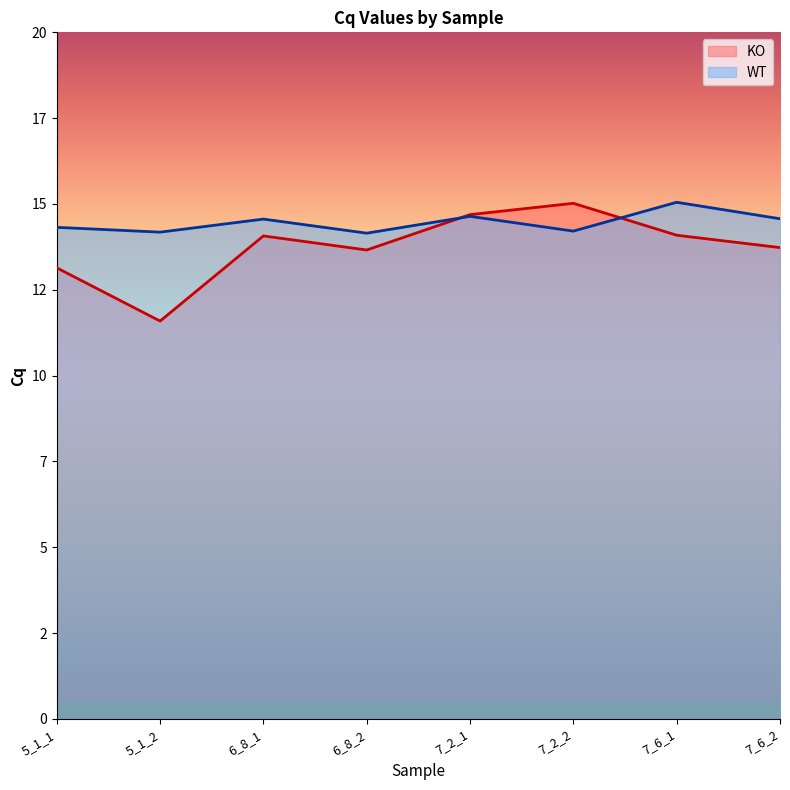

What are all the series names shown in the legend?

KO, WT